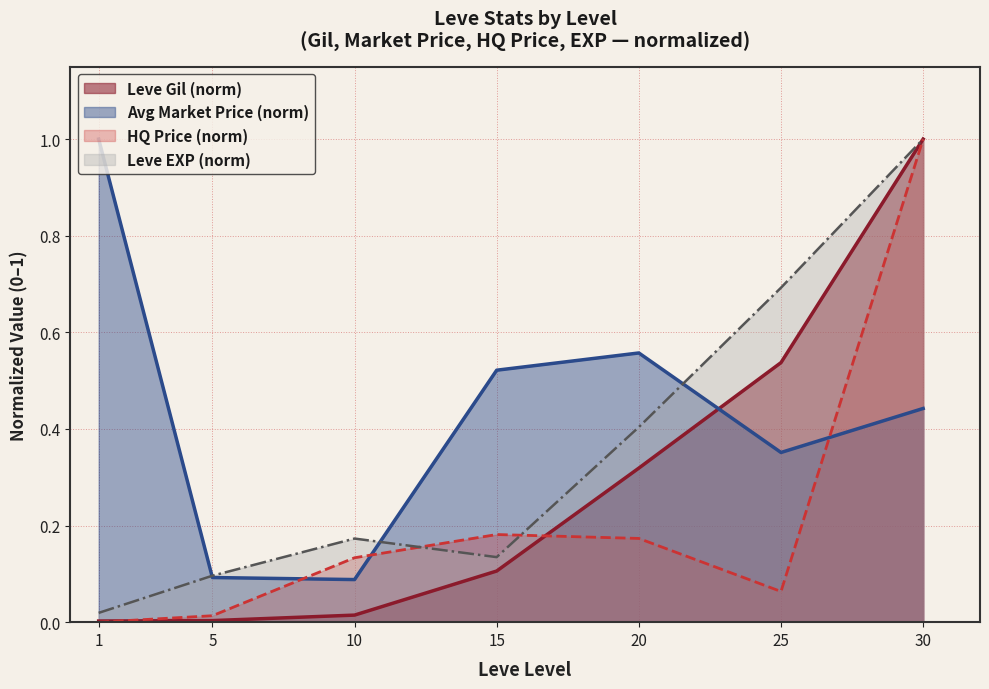

True or false: Leve Gil and Leve EXP intersect in this chart.

False